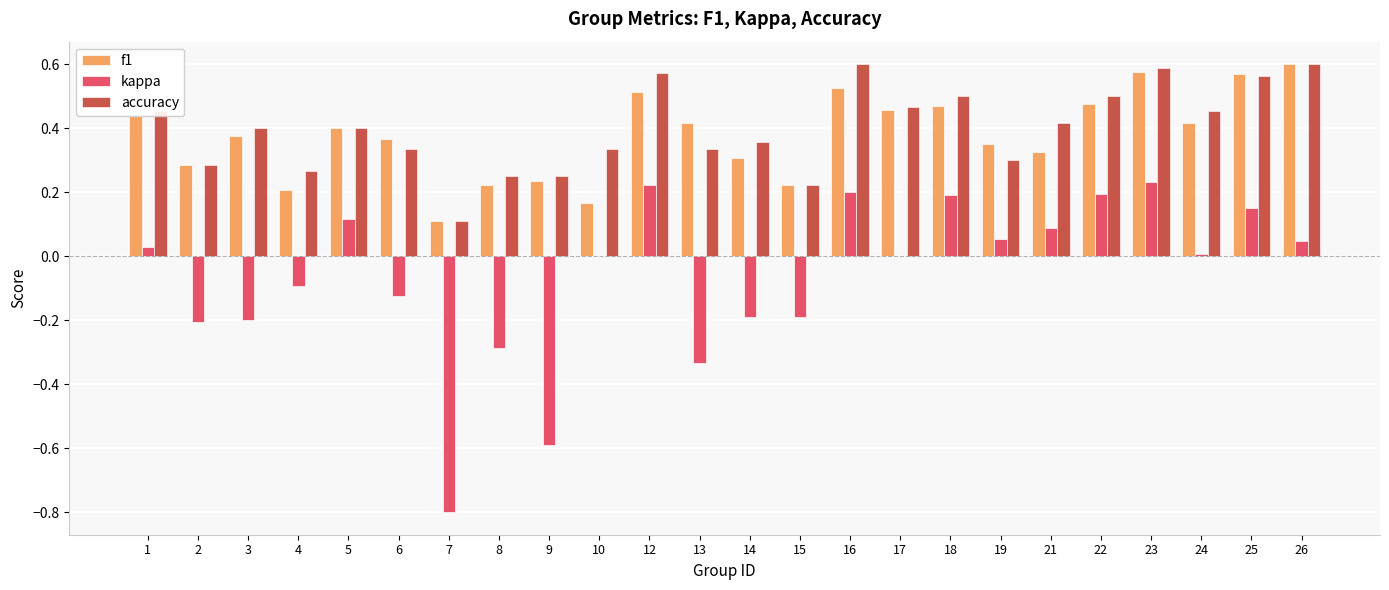

What are all the series names shown in the legend?

f1, kappa, accuracy